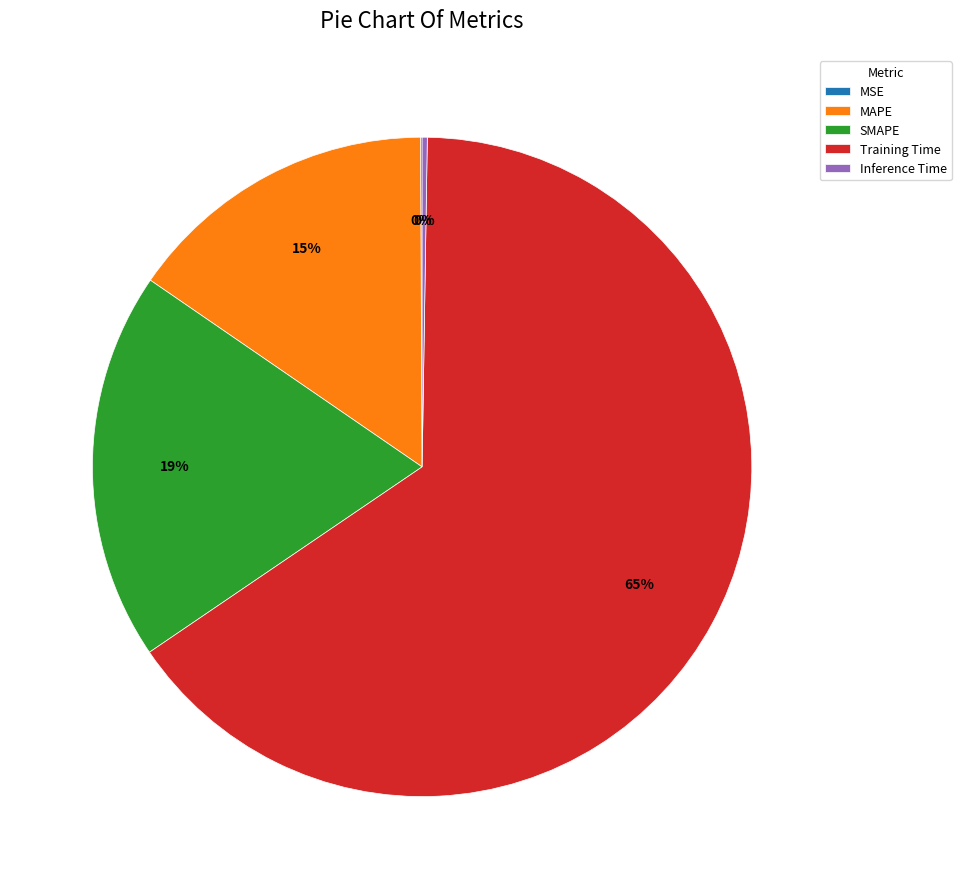

To the nearest percent, what is the average slice percentage?

20%